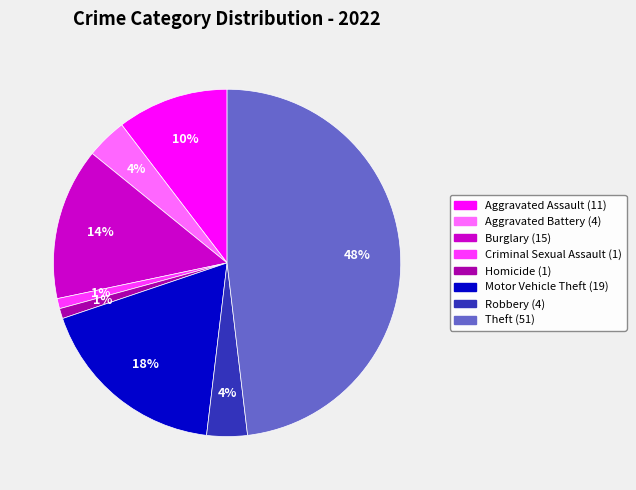

To the nearest percent, what is the difference between the largest and smallest slice percentages?

47%